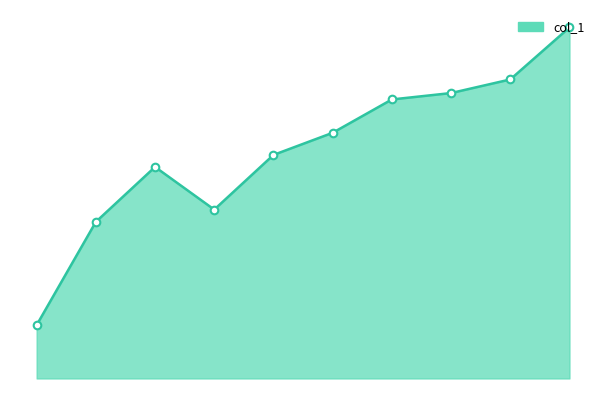

Does the chart have visible grid lines?

No